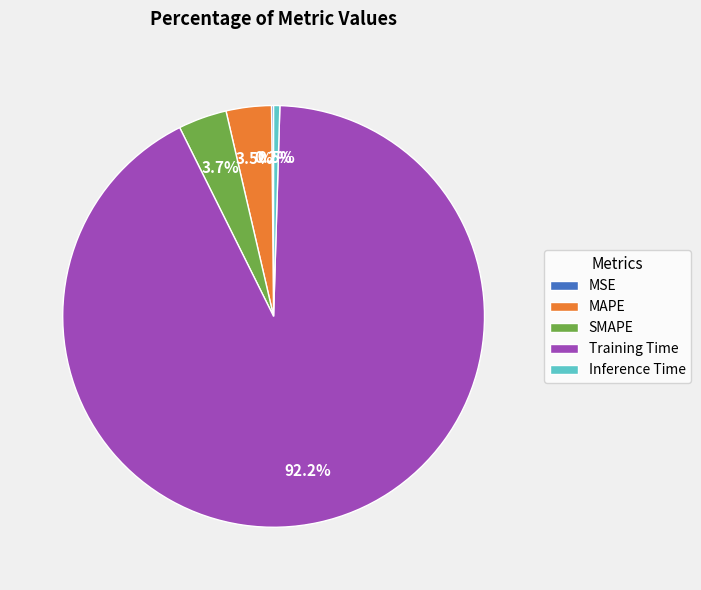

Which category has the biggest portion of the pie?

Training Time